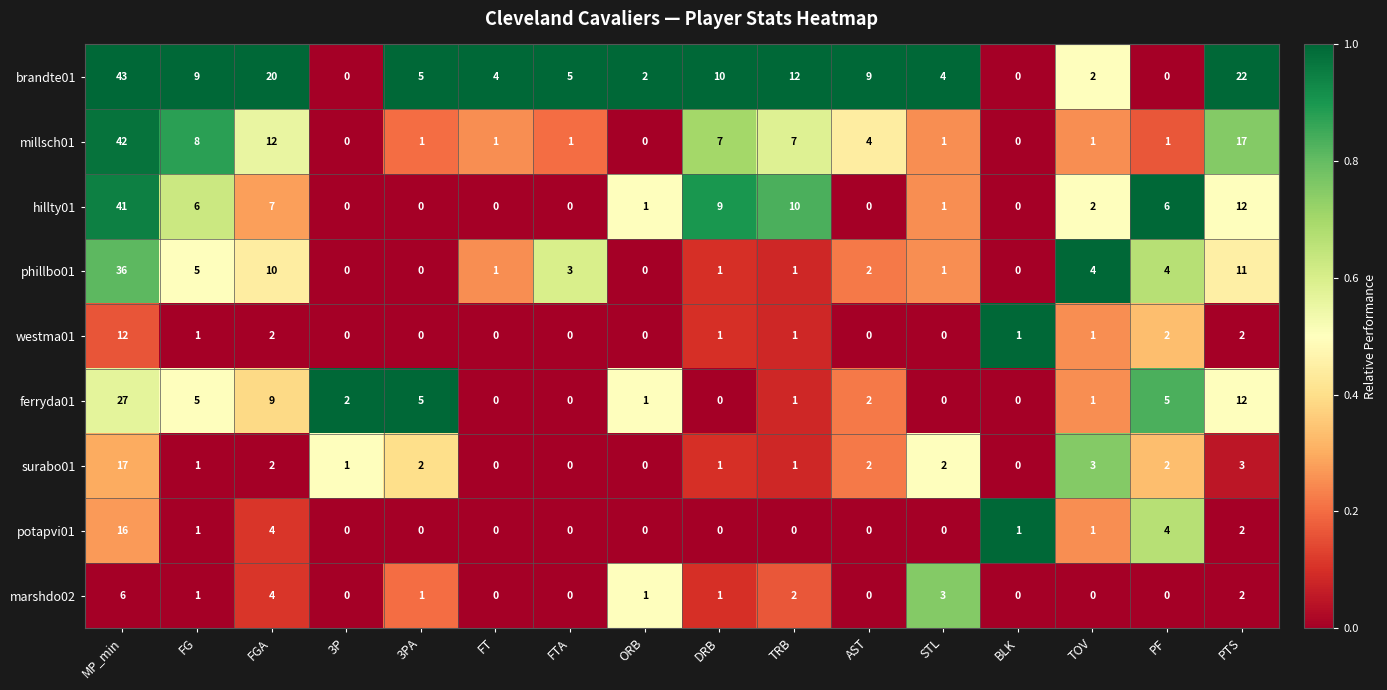

Rank the series by their maximum value, from highest to lowest.

brandte01, millsch01, hillty01, phillbo01, ferryda01, surabo01, potapvi01, westma01, marshdo02